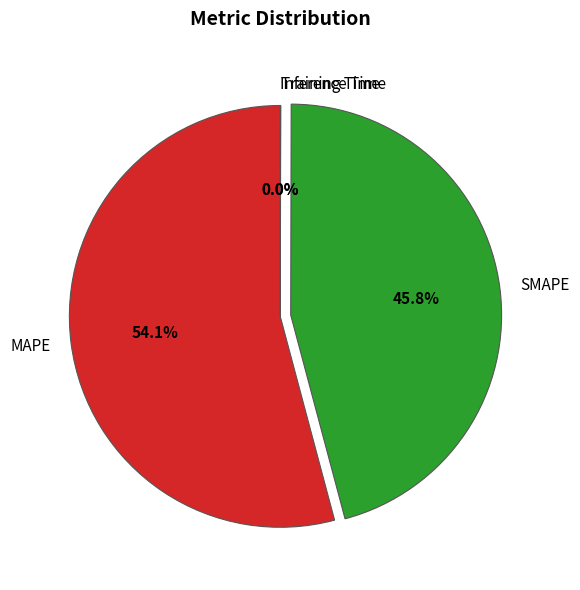

What percentage is the MAPE slice, to the nearest percent?

54%